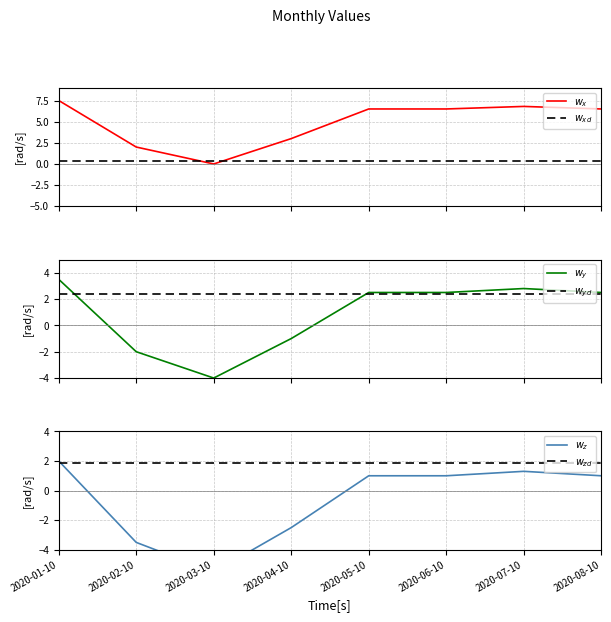

How many values in the $w_y$ series are below 2?

3